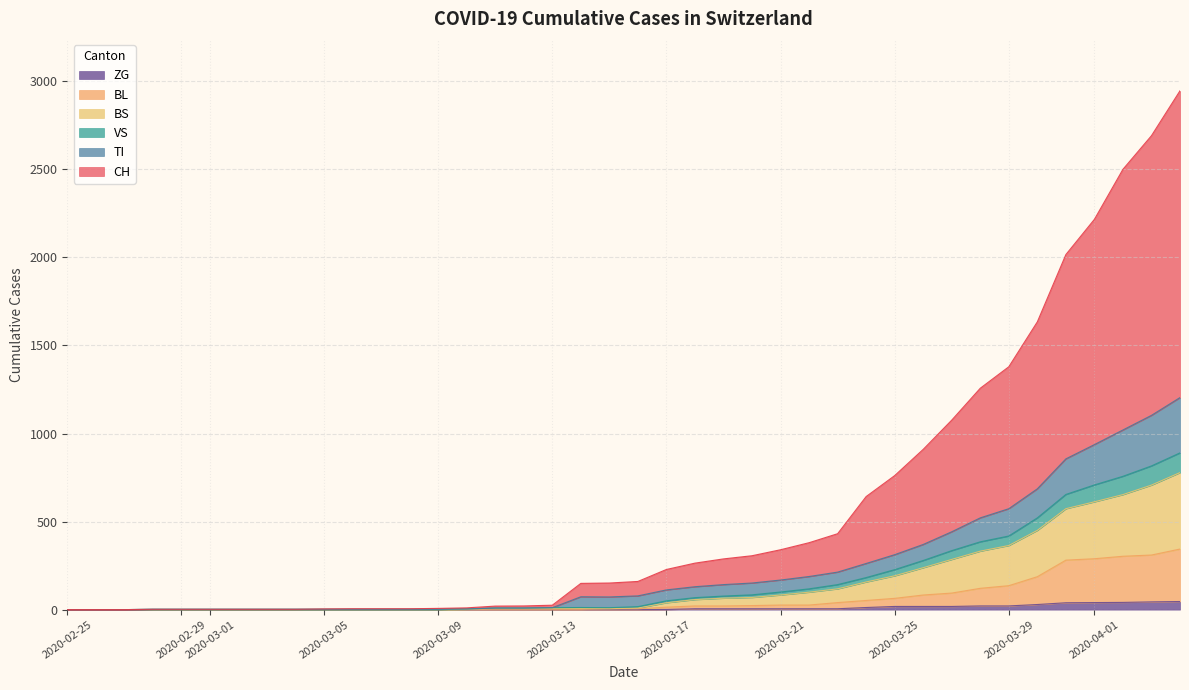

Does the chart have visible grid lines?

Yes